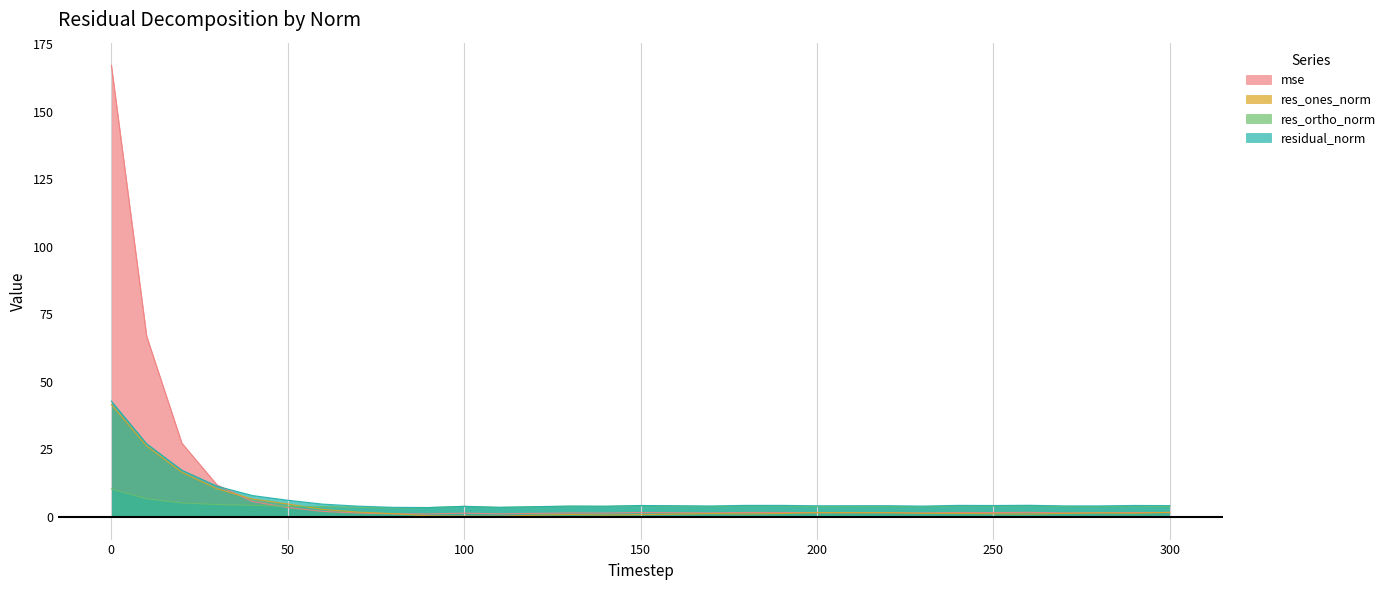

How many lines are shown in the chart?

4